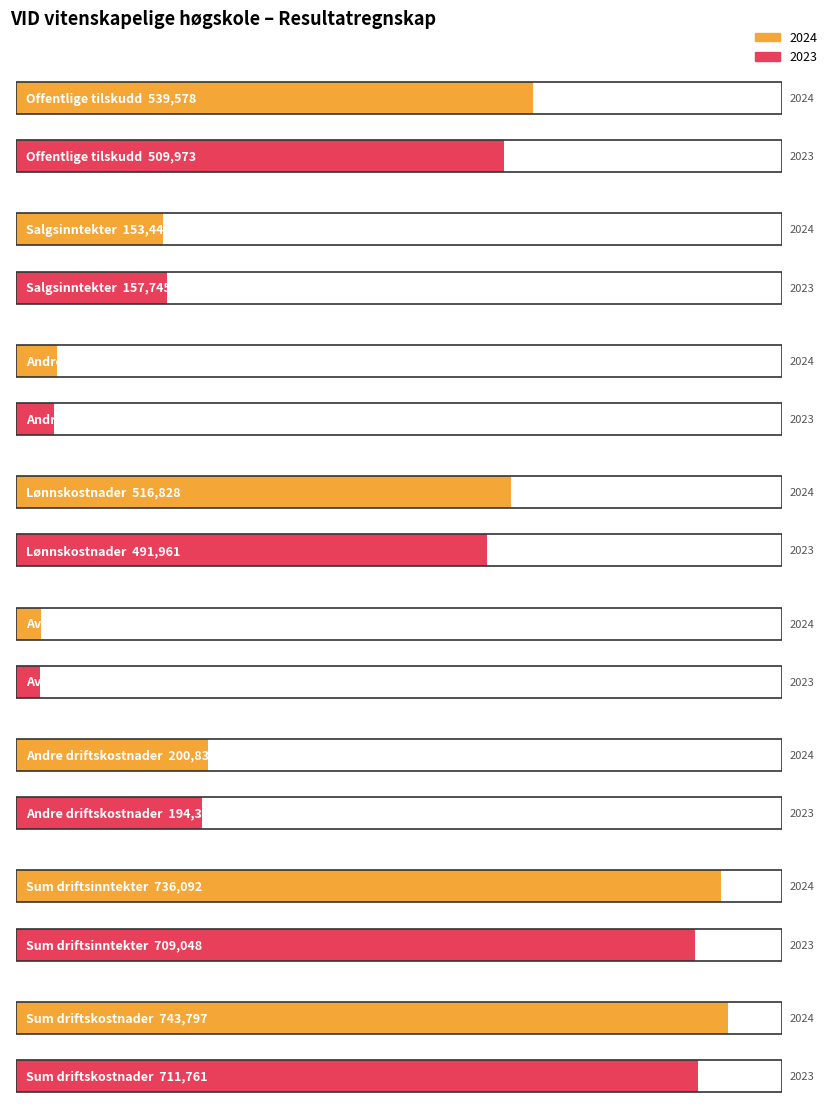

Reading left to right, list all the values displayed in this chart.

2024: Offentlige tilskudd=539578	Salgsinntekter=153442	Andre driftsinntekter=42933	Lønnskostnader=516828	Avskrivninger=26139	Andre driftskostnader=200830	Sum driftsinntekter=736092	Sum driftskostnader=743797
2023: Offentlige tilskudd=509973	Salgsinntekter=157745	Andre driftsinntekter=39580	Lønnskostnader=491961	Avskrivninger=25427	Andre driftskostnader=194373	Sum driftsinntekter=709048	Sum driftskostnader=711761